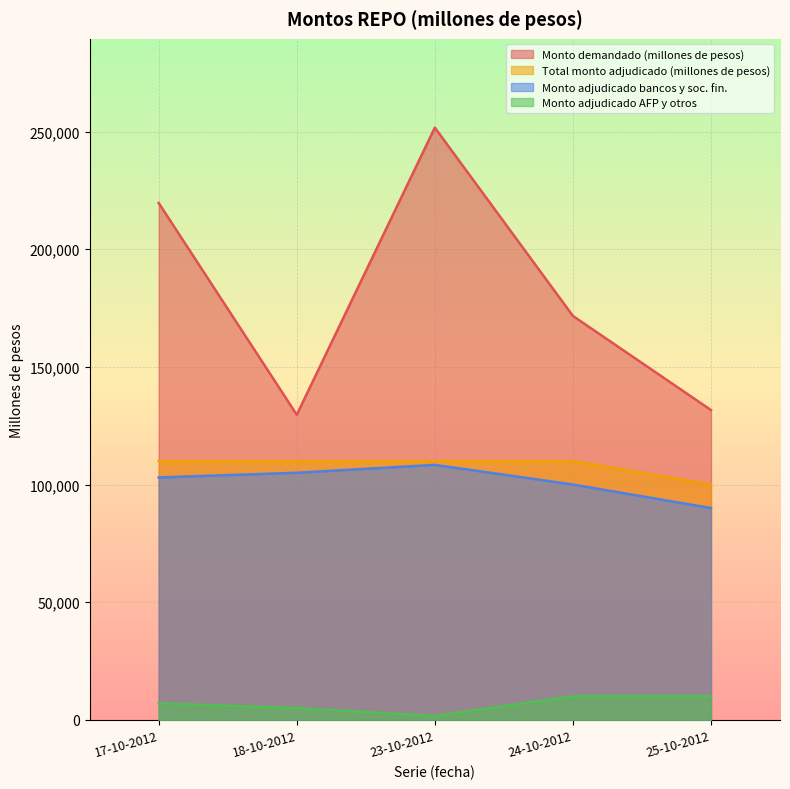

Reading left to right, transcribe all the data shown in this chart.

Monto demandado (millones de pesos): 219650	129650	251650	171650	131650
Total monto adjudicado (millones de pesos): 110000	110000	110000	110000	100000
Monto adjudicado bancos y soc. fin.: 103000	105000	108350	100000	90000
Monto adjudicado AFP y otros: 7000	5000	1650	10000	10000